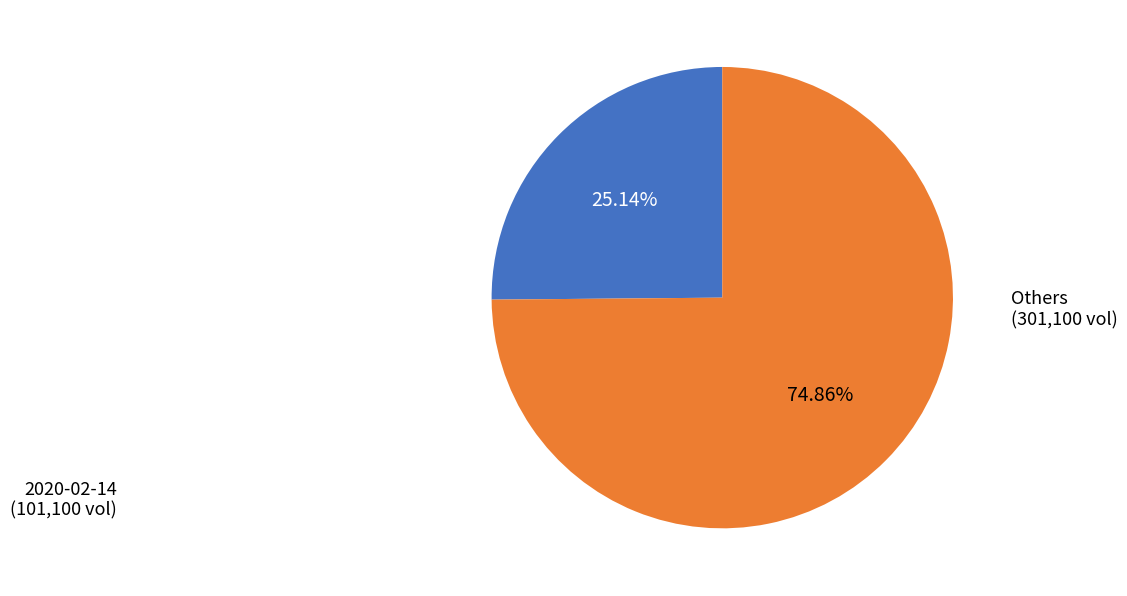

Is there any slice that represents more than half of the pie?

Yes